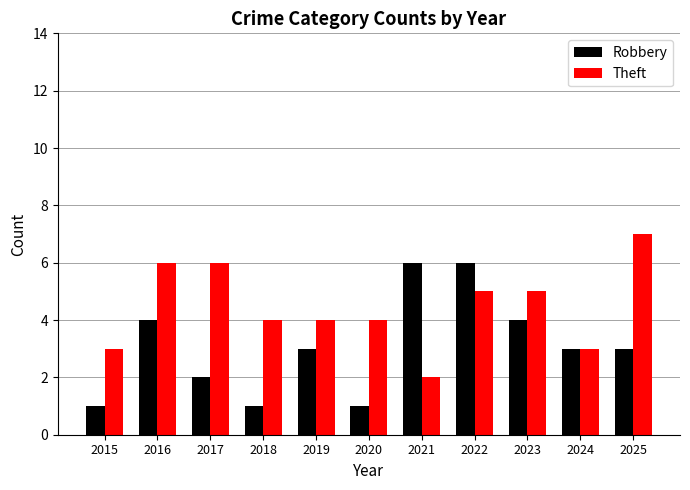

List the series in order of their overall mean, lowest first.

Robbery, Theft